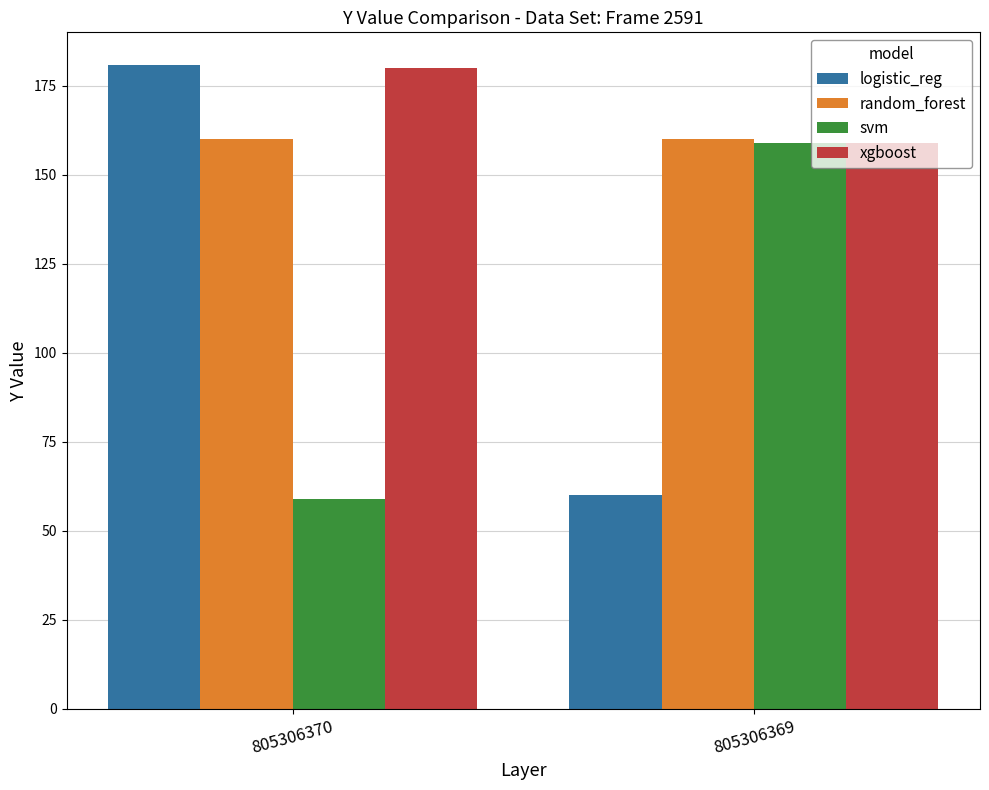

Reading left to right, transcribe all the data shown in this chart.

logistic_reg: 805306370=181	805306369=60
random_forest: 805306370=160	805306369=160
svm: 805306370=59	805306369=159
xgboost: 805306370=180	805306369=159